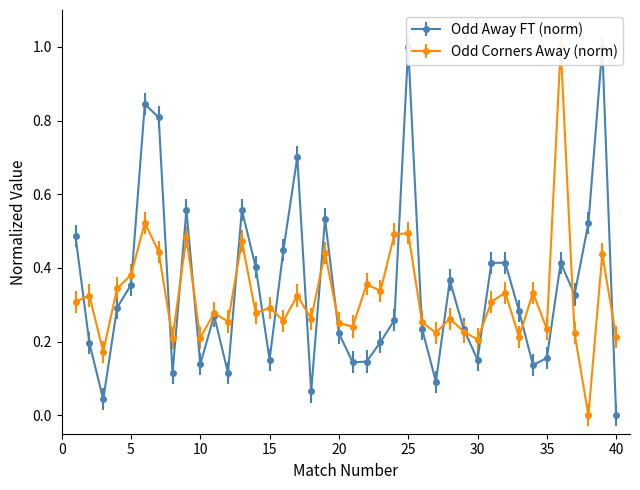

Read the Odd_Corners_A value at 32.

0.3